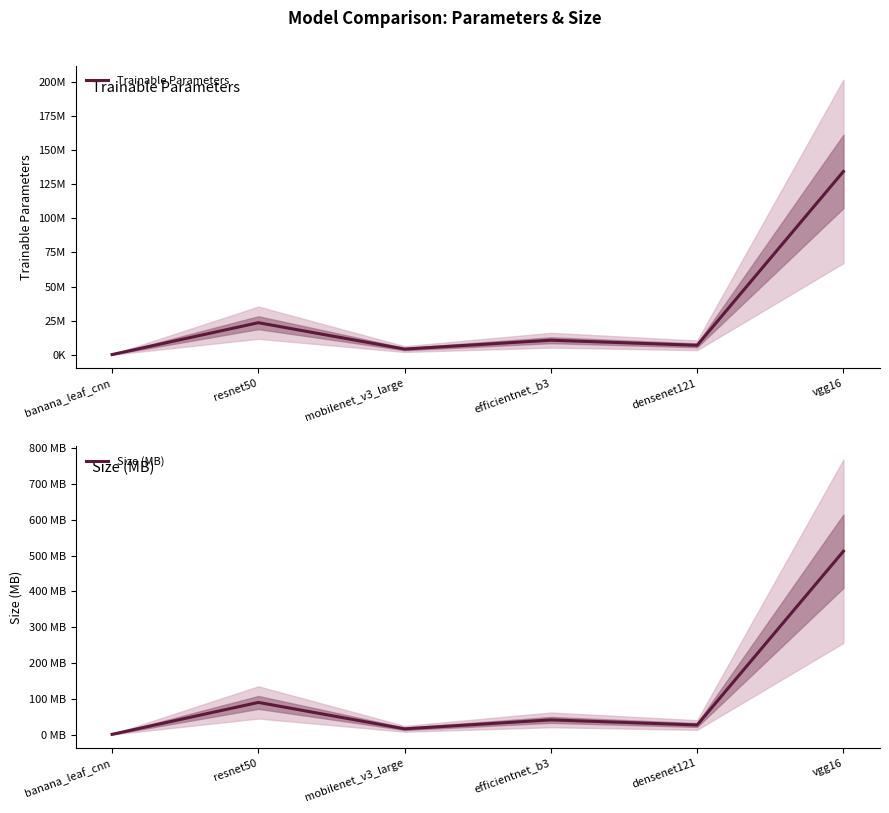

True or false: Trainable Parameters and Size (MB) intersect in this chart.

False